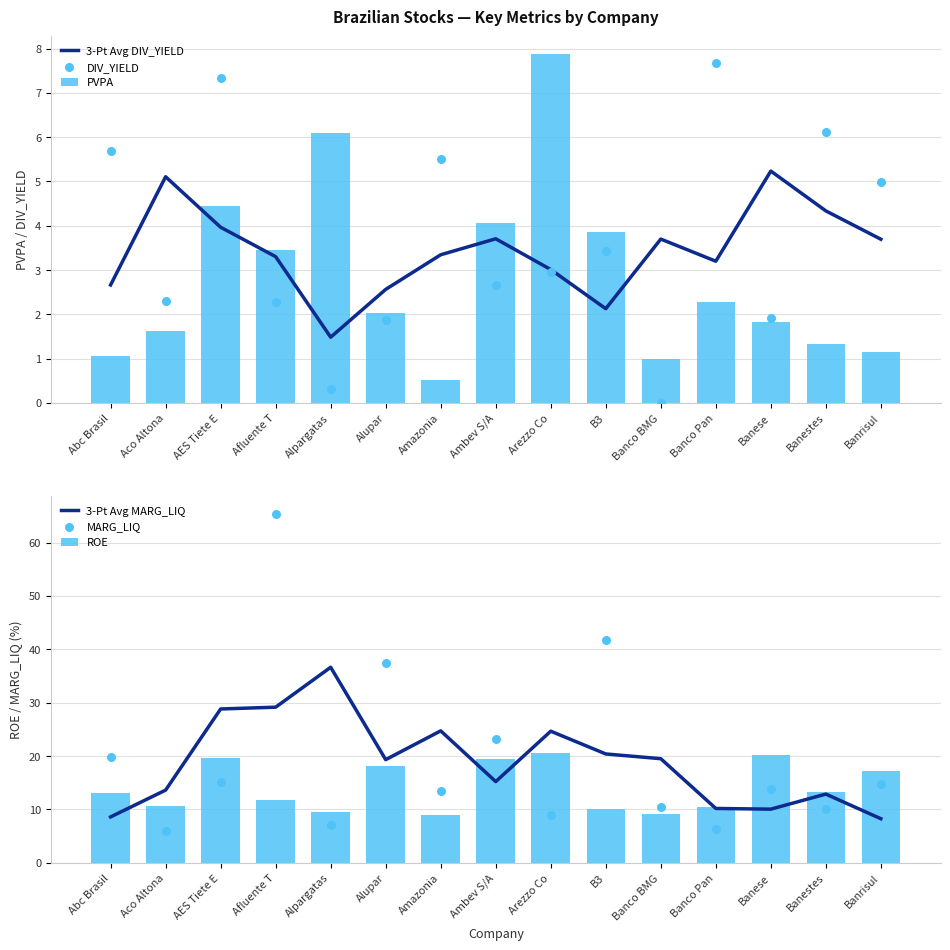

At how many categories does at least one series exceed 47?

1